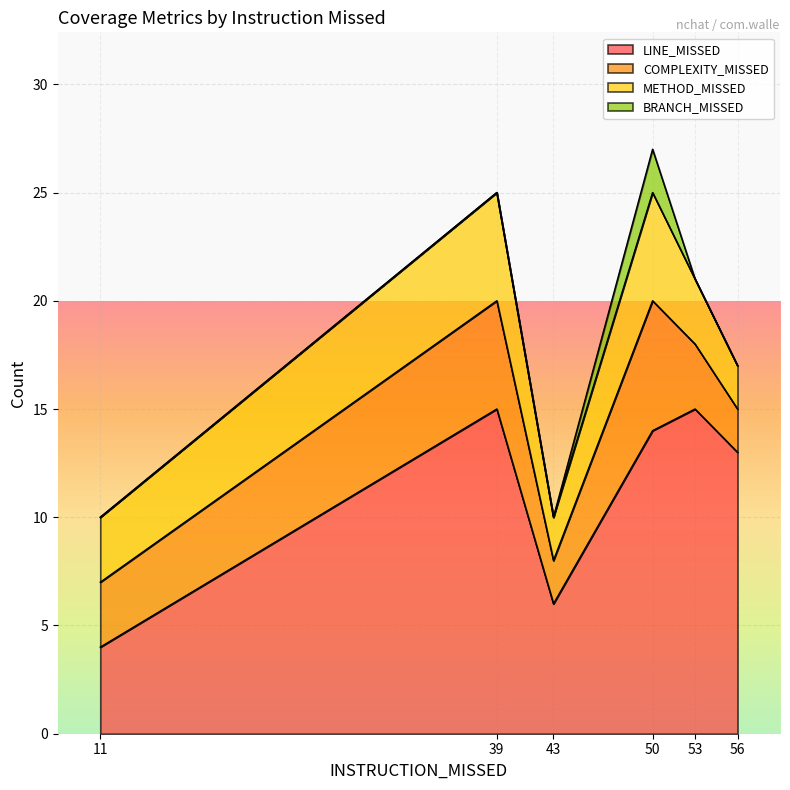

True or false: BRANCH_MISSED and COMPLEXITY_MISSED intersect in this chart.

False